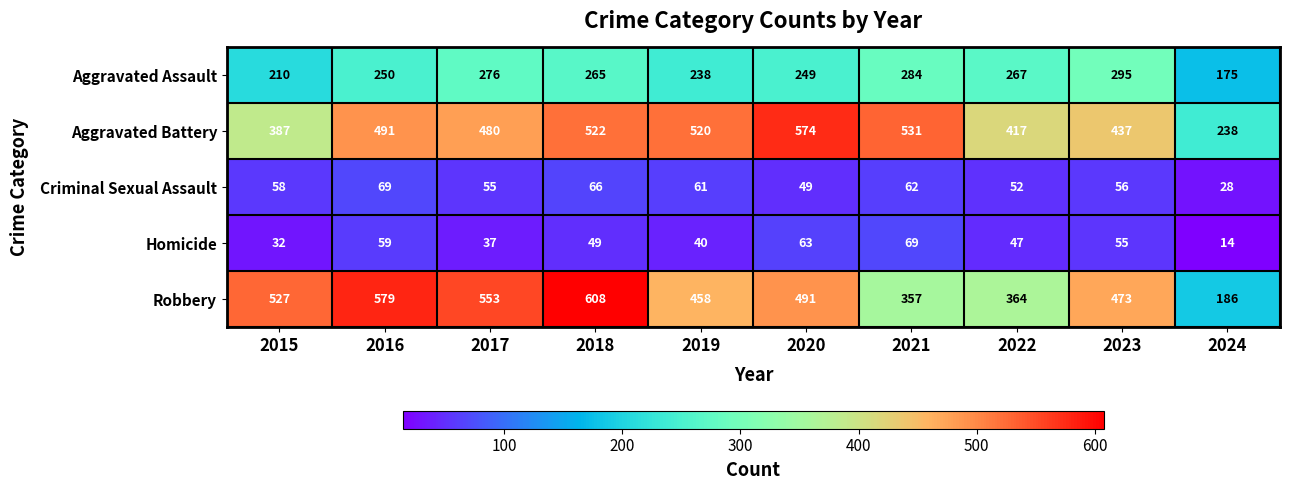

What is the sum of the Criminal Sexual Assault values at 2024 and 2020?

77